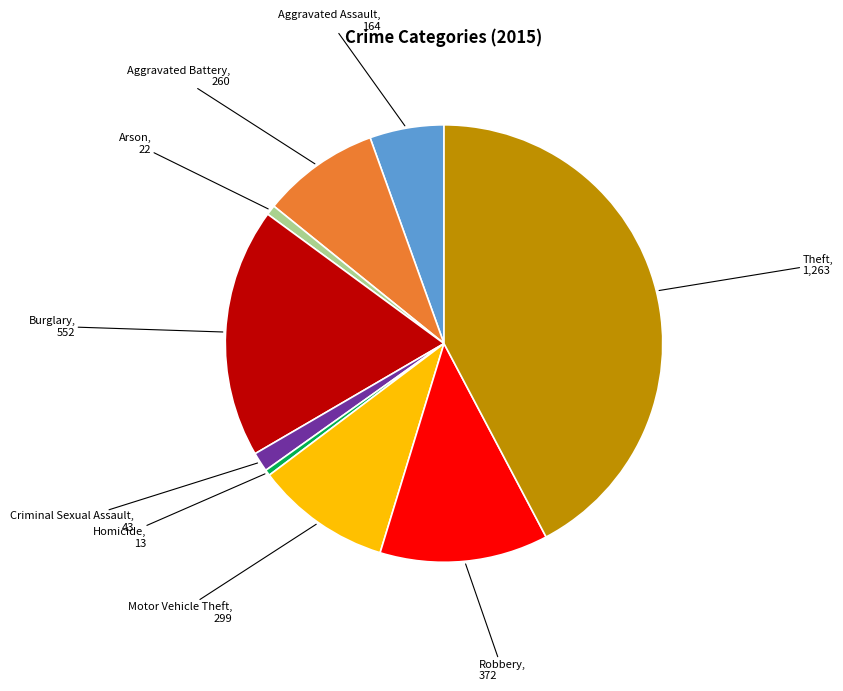

Does Robbery represent more than half of the total?

No